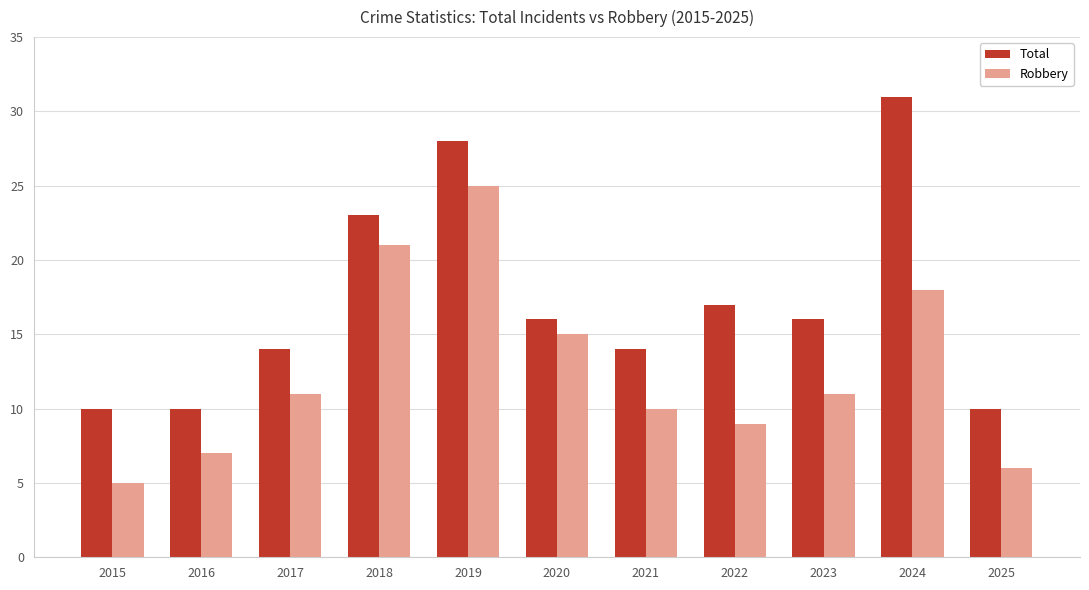

What is the difference between the Total values at 2025 and 2018?

13